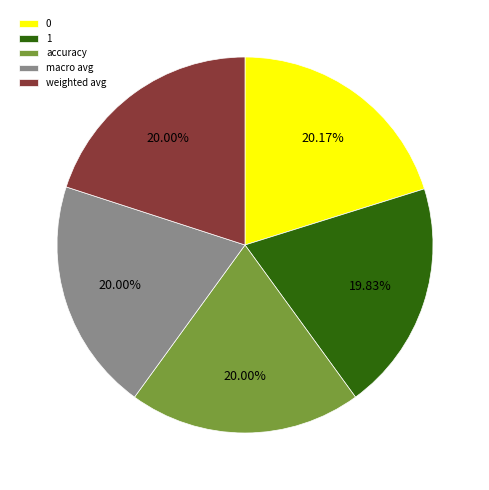

Is 1 the majority of the pie?

No